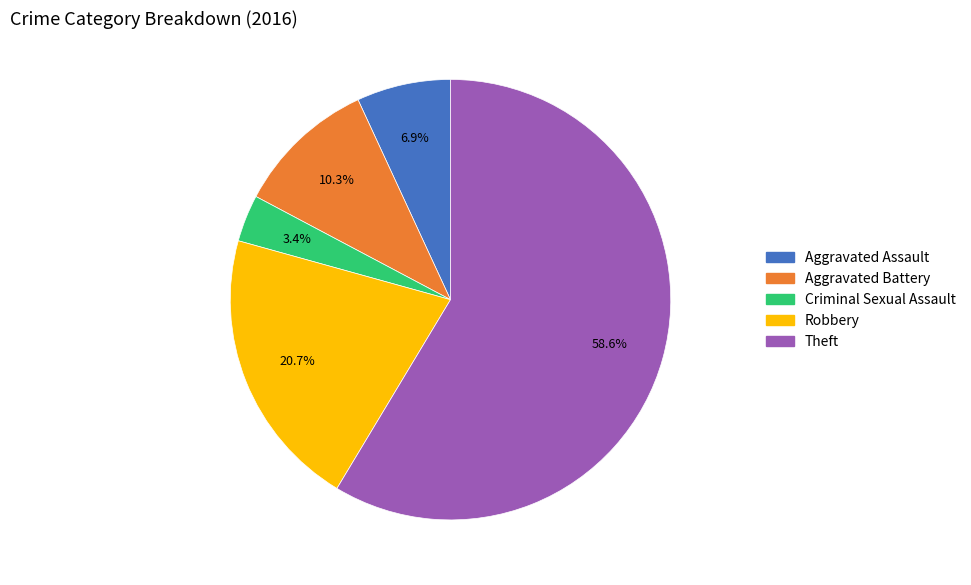

Count the number of slices in the pie.

5